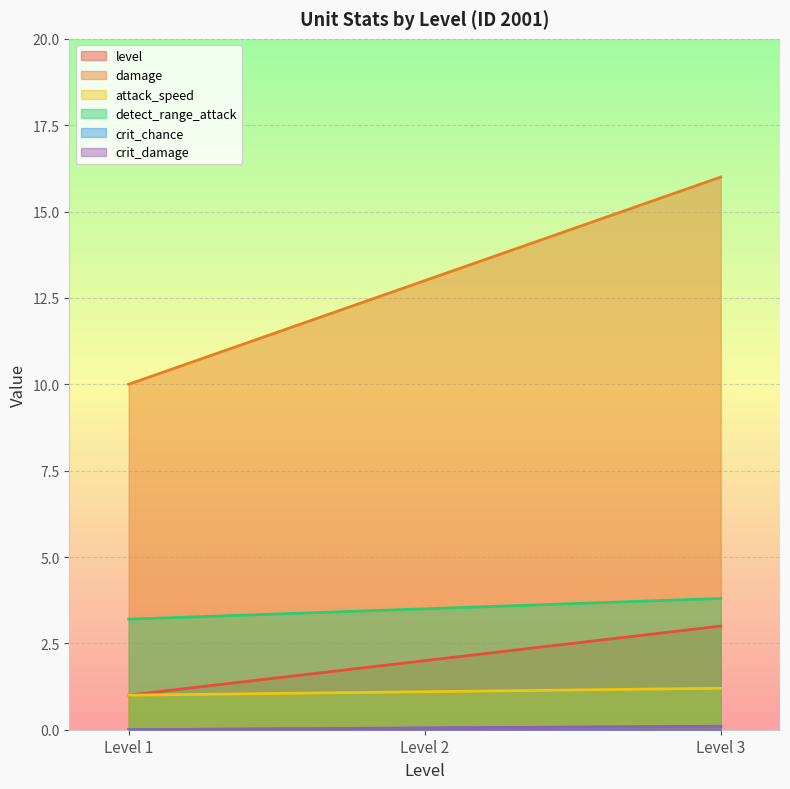

What is the difference between the maximum and minimum values in the detect_range_attack series?

0.6